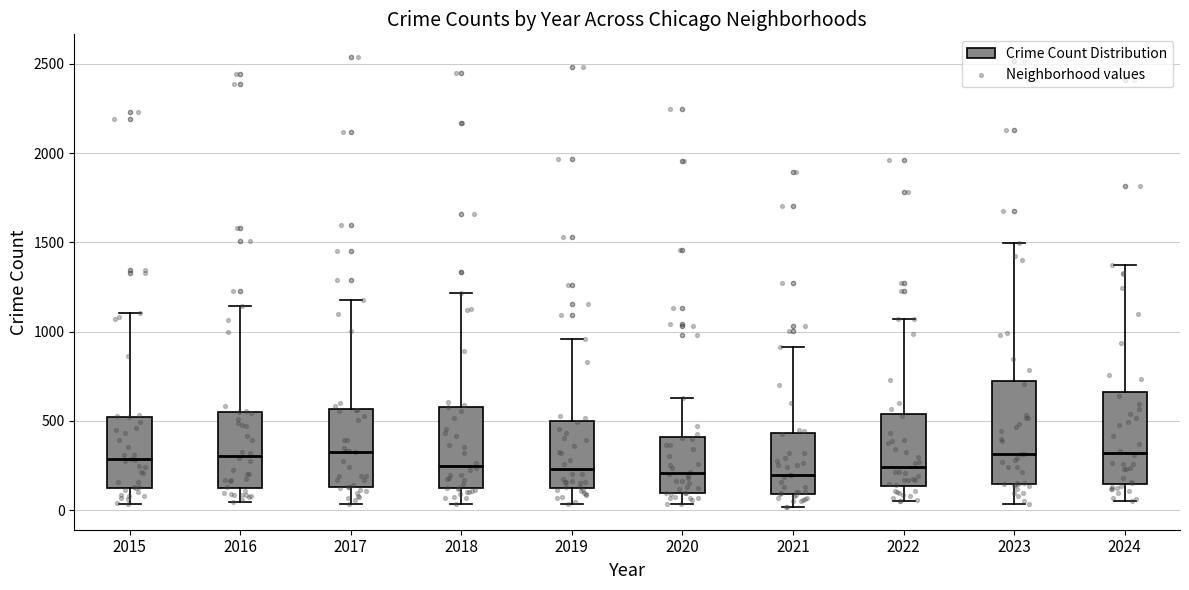

Where is the lower edge of the box at x = 2018 on the y-axis? The values are not printed on the chart, so give them approximately, as read against the axis.

100